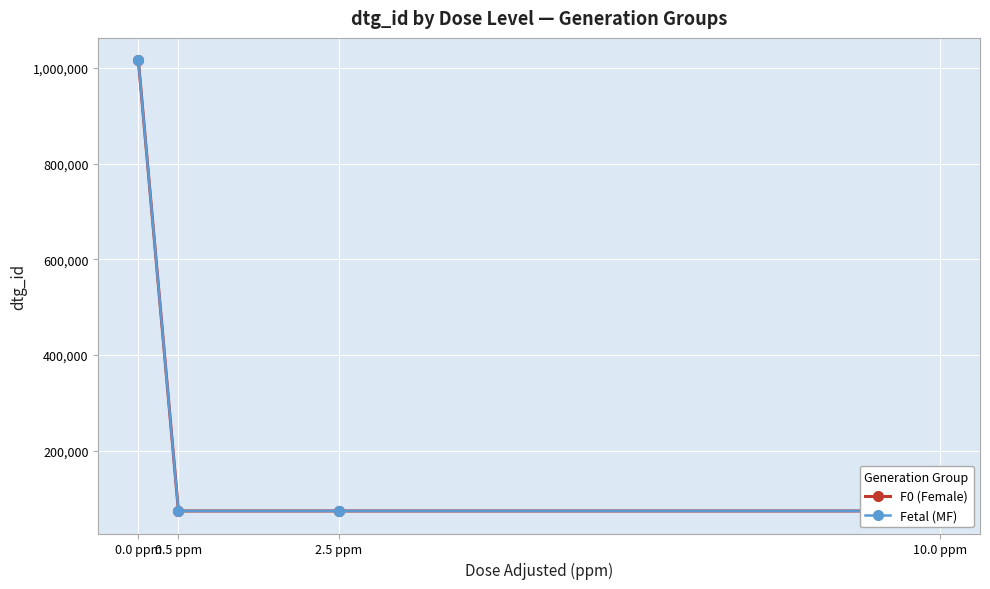

What is the spread (max minus min) of values at 2.5 ppm?

3